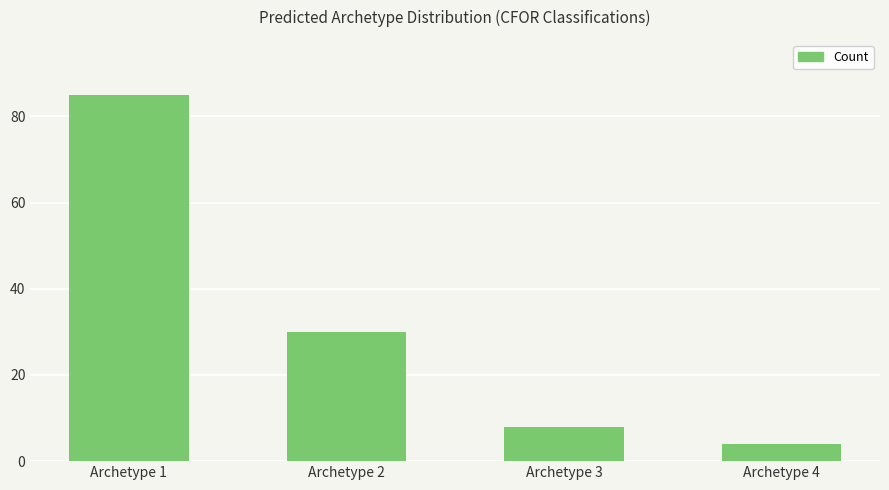

What is the value of the 3rd bar from the left?

8